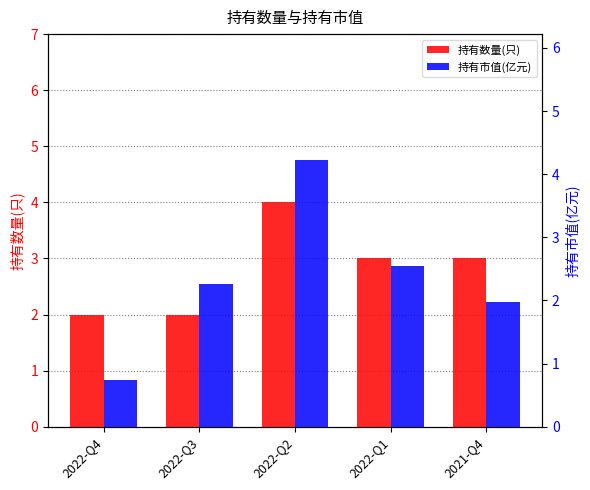

What is the label of the 4th bar from the right?

2022-Q3